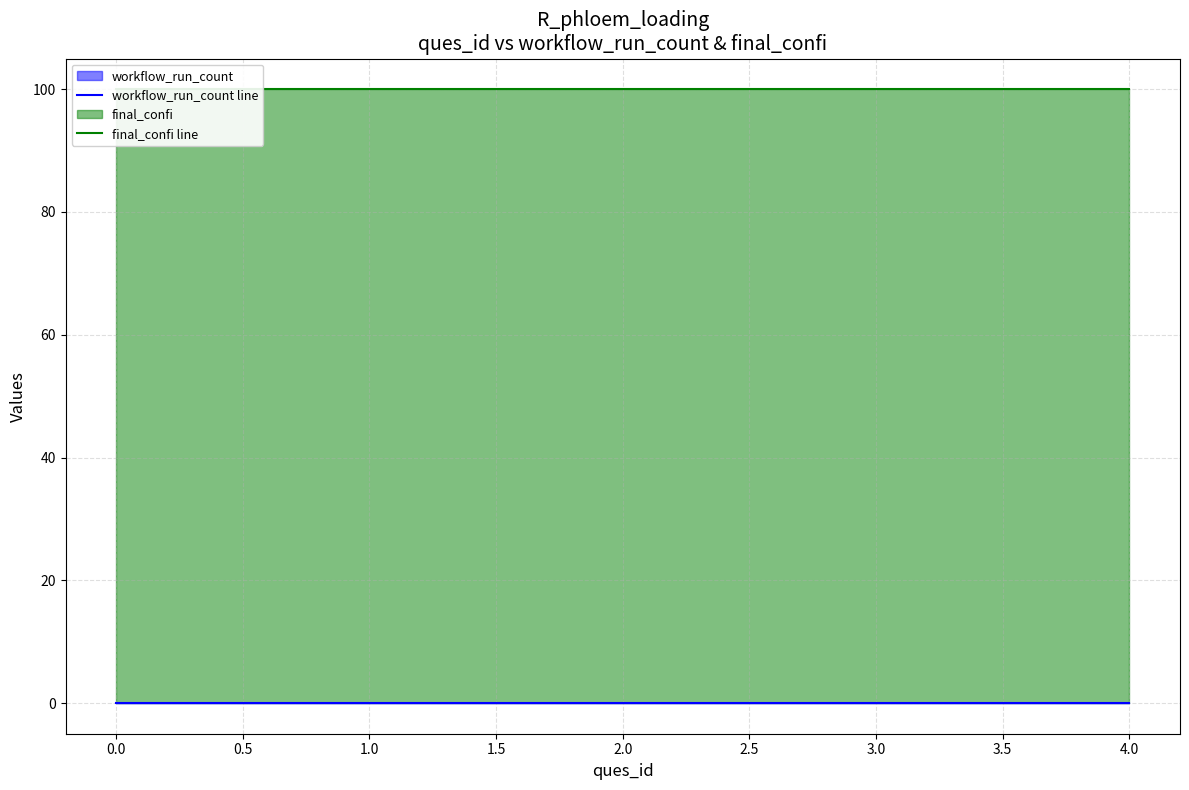

What is the sum of all final_confi line values?

500